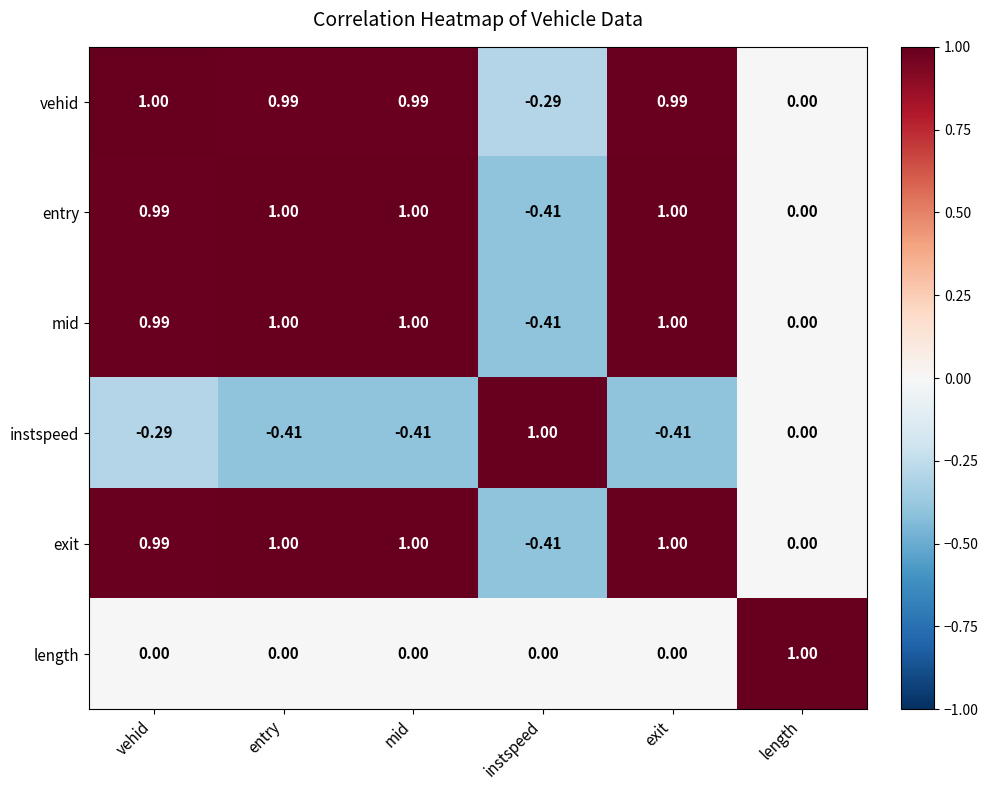

How many data points does each series have?

6